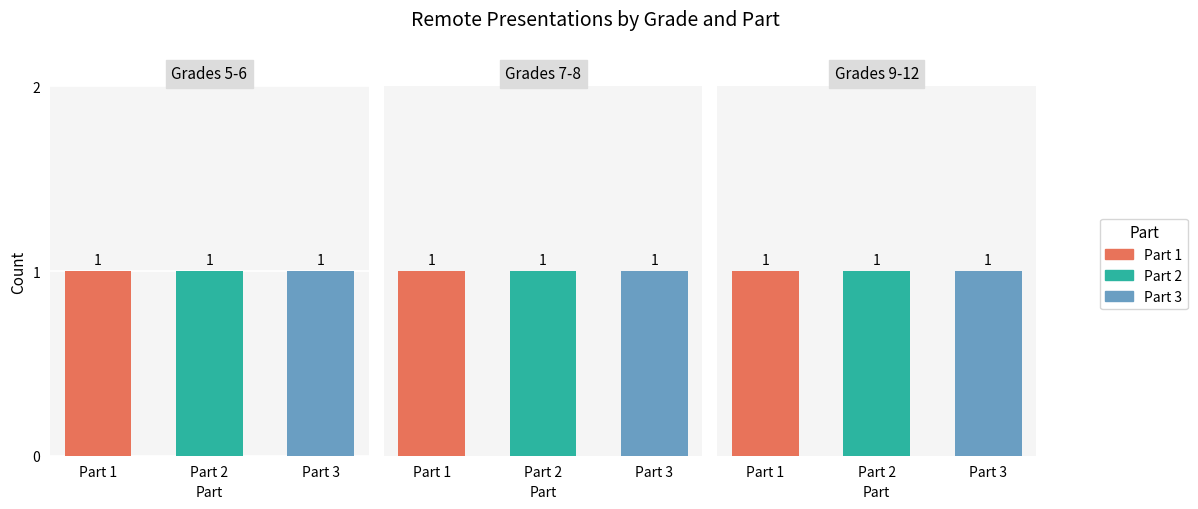

True or false: Part 3 has a value of 5 at 9-12.

False